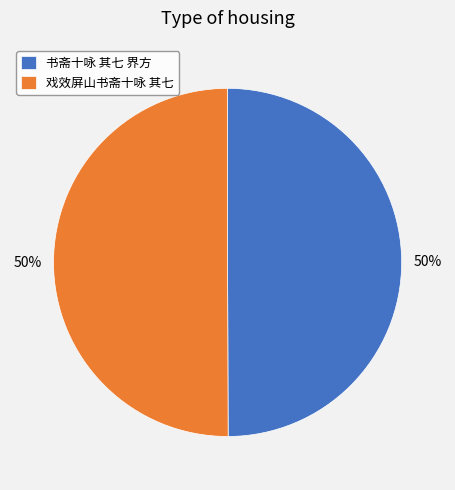

To the nearest percent, what portion does 书斋十咏 其七 界方 represent?

50%